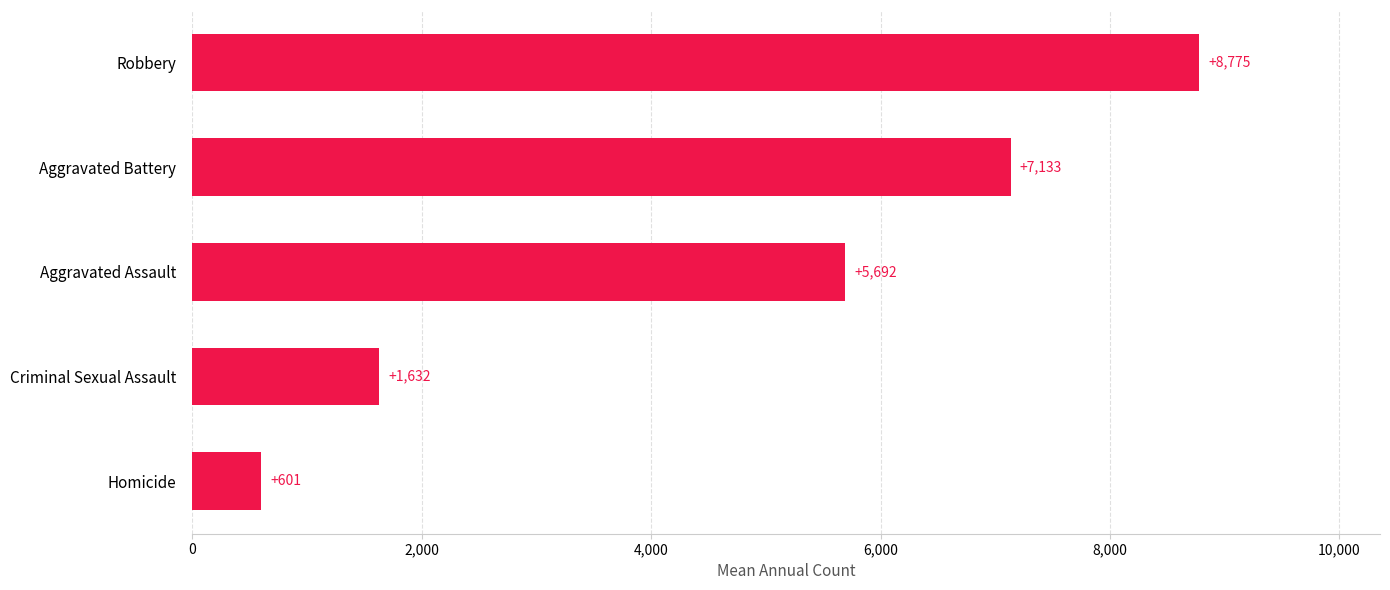

What is the average value?

4766.7